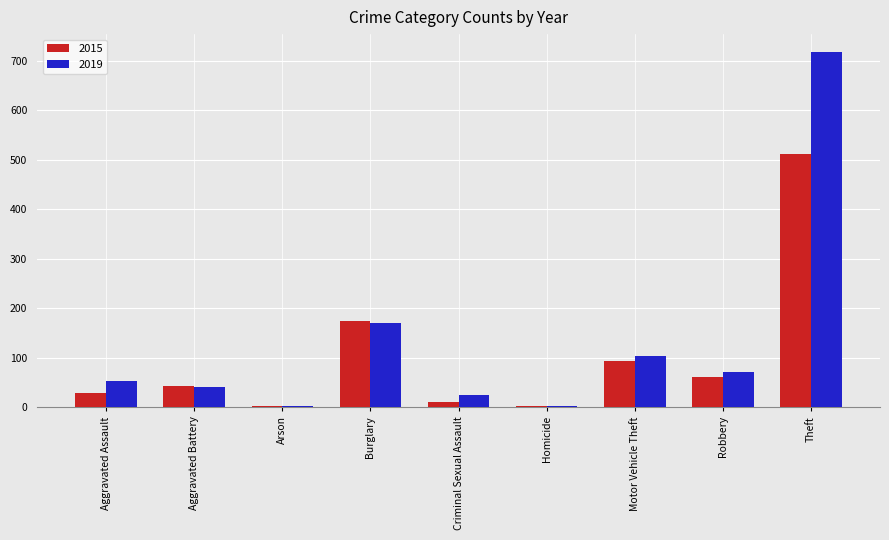

Which category has the highest value in the 2015 series?

Theft